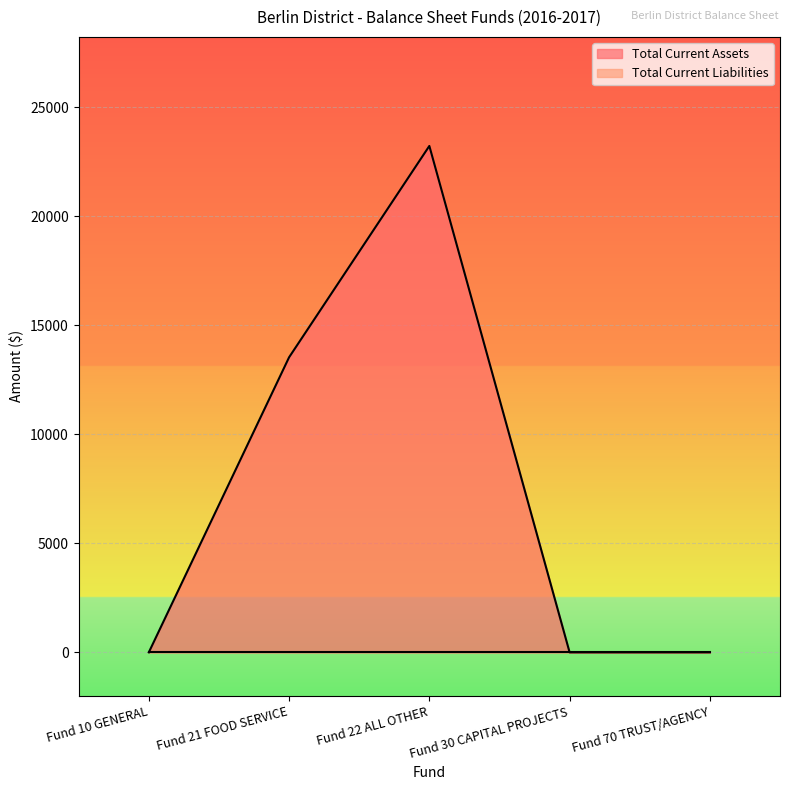

What position from the left is Fund 10 GENERAL?

1